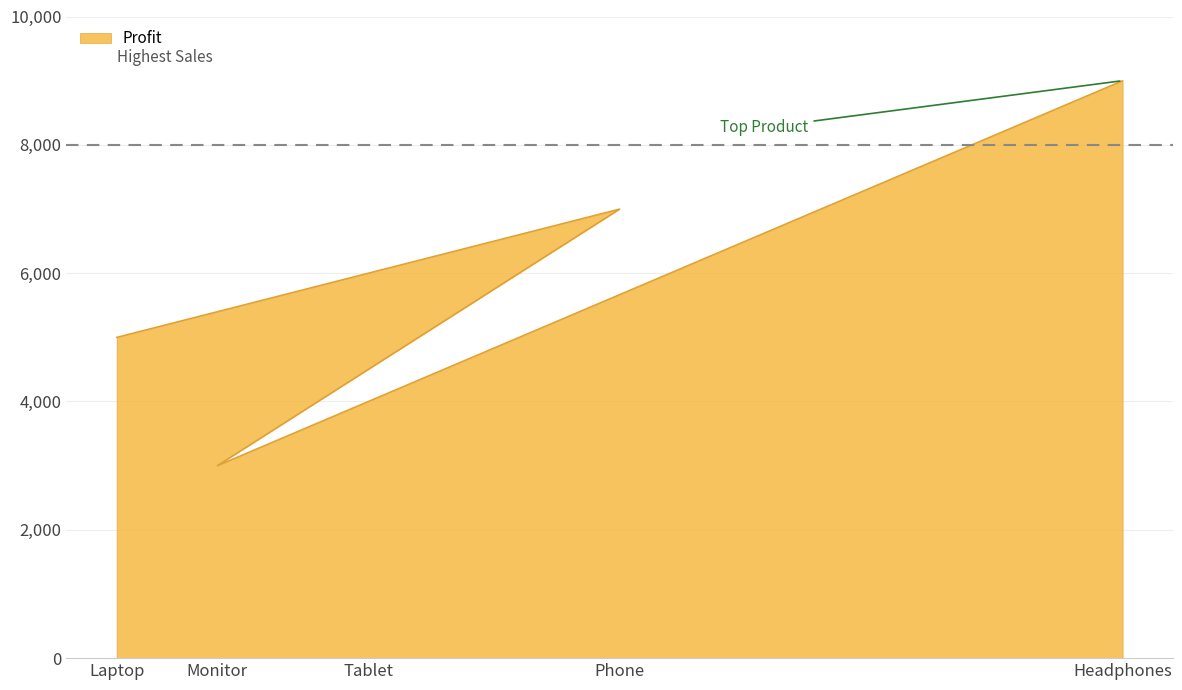

At which category does the data reach its first local peak?

Phone